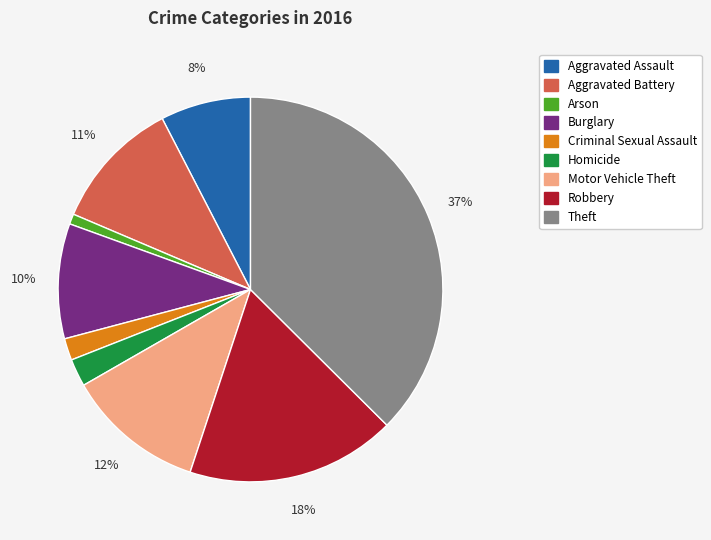

Which has a higher value, Arson or Burglary?

Burglary